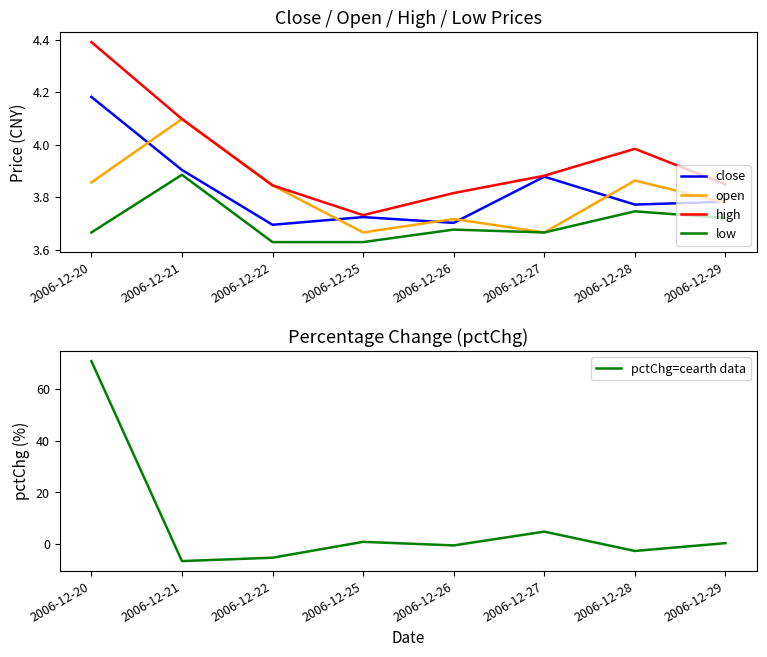

At which label is low closest to 3?

2006-12-22